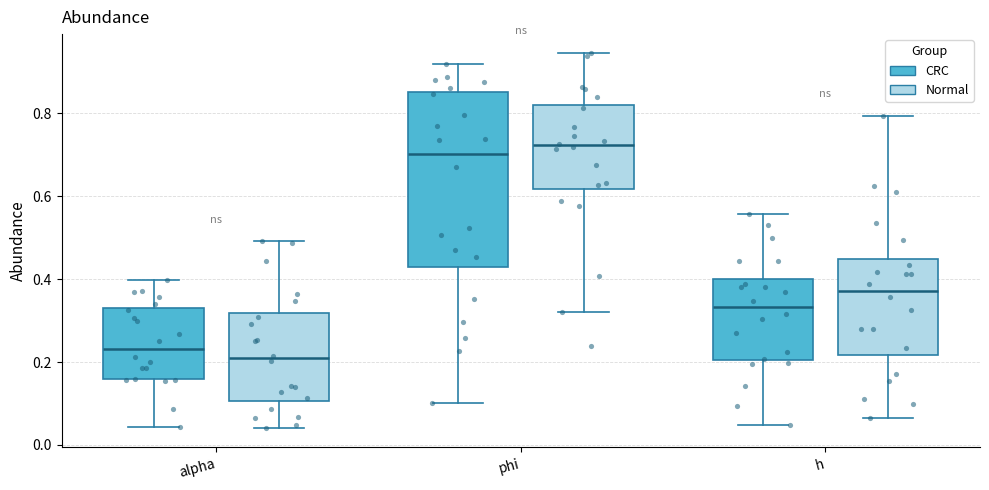

Where does the upper whisker of the box for h (Normal) end on the y-axis? The values are not printed on the chart, so give them approximately, as read against the axis.

0.80